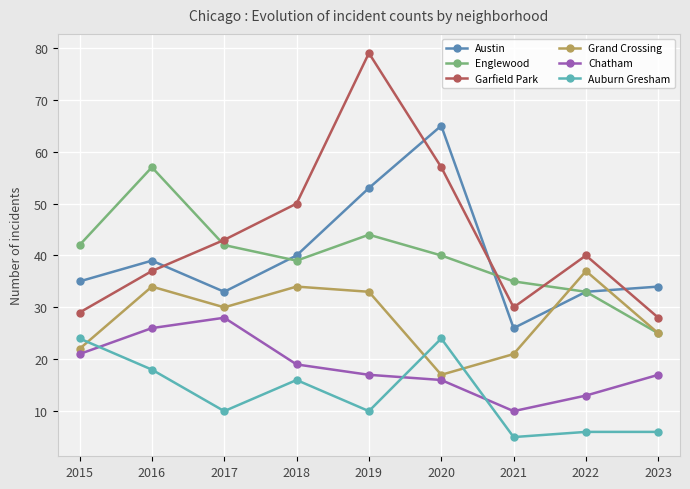

What are all the series names shown in the legend?

Austin, Englewood, Garfield Park, Grand Crossing, Chatham, Auburn Gresham